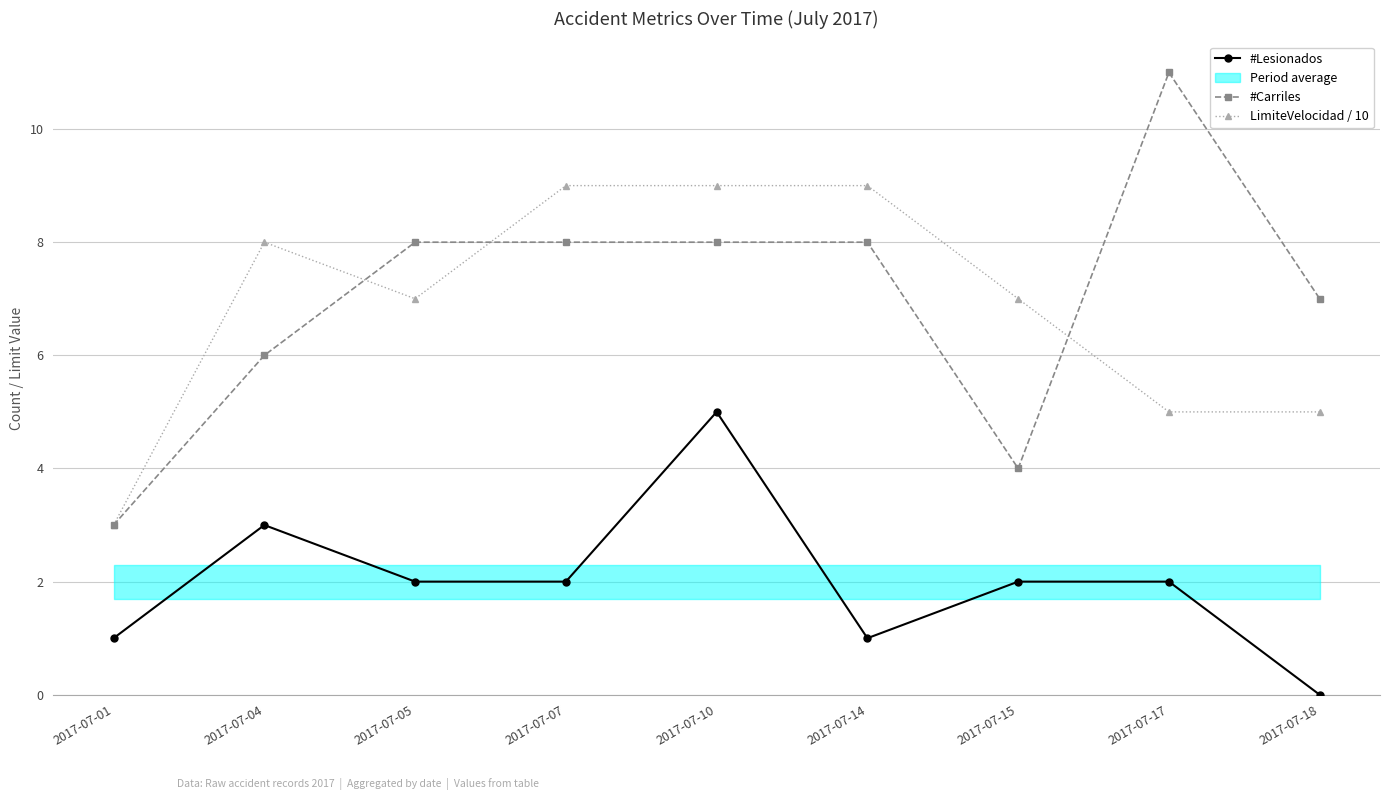

Between 2017-07-04 and 2017-07-17, which series saw the biggest shift?

#Carriles